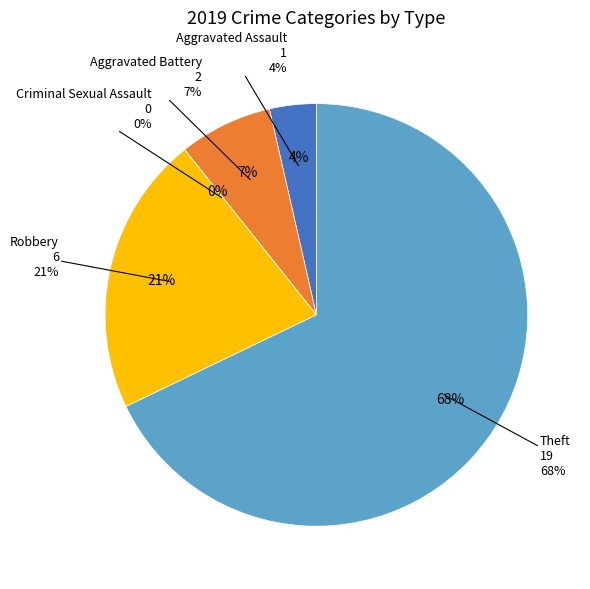

Is Robbery the majority of the pie?

No